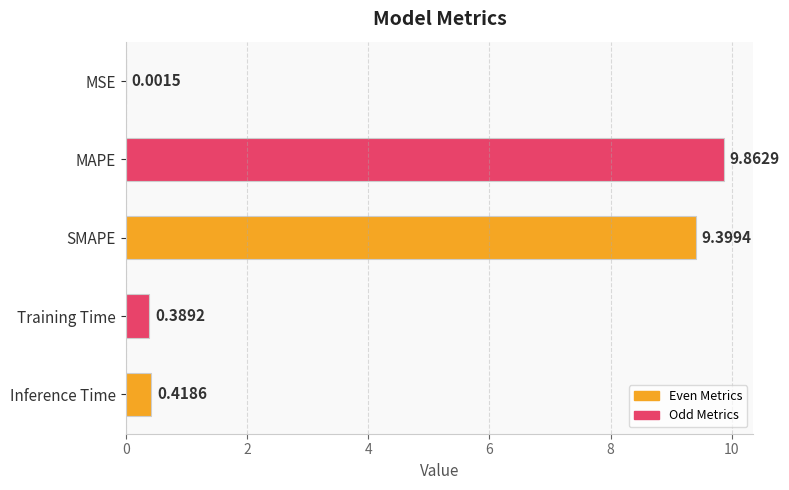

Which has a higher value, SMAPE or MSE?

SMAPE